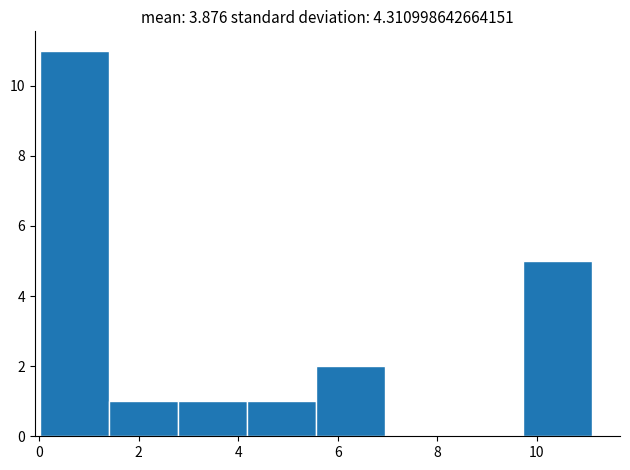

Reading left to right, transcribe this chart: for each bar, give the range it covers on the x-axis and its height. Neither the bar edges nor the heights are printed on the chart, so give them approximately, as read against the axes.

0.0 to 1.4: 11
1.4 to 2.8: 1
2.8 to 4.2: 1
4.2 to 5.6: 1
5.6 to 7.0: 2
7.0 to 8.4: 0
8.4 to 9.8: 0
9.8 to 11.2: 5